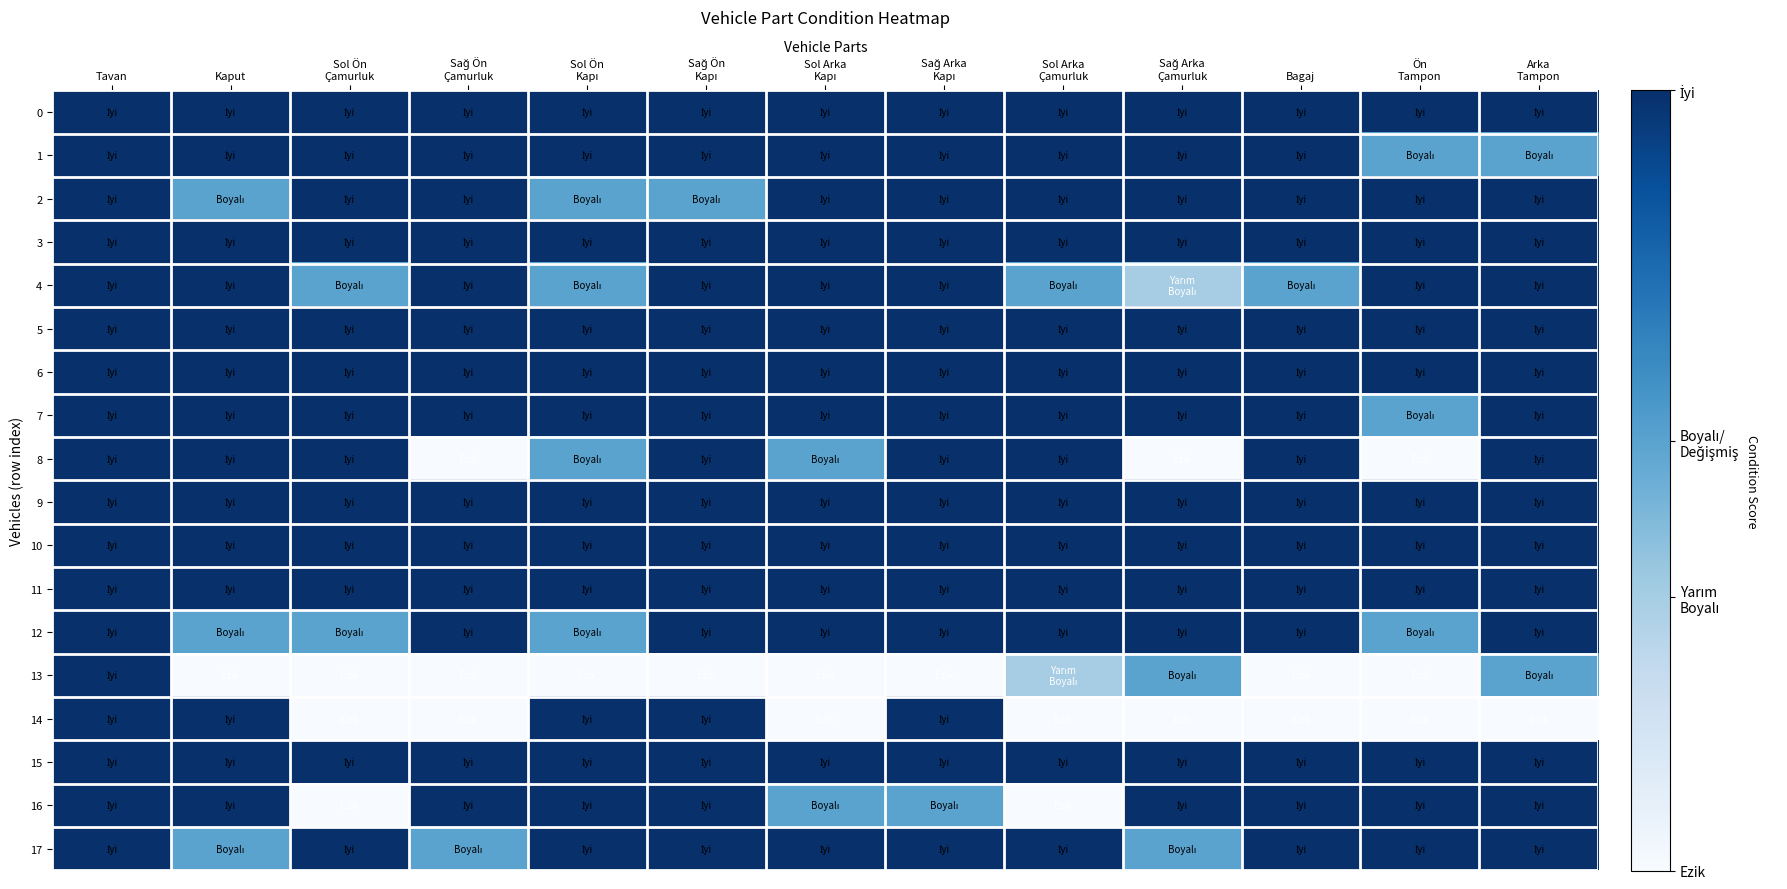

Which series changed the most between Tavan and Sağ Arka Kapı?

13